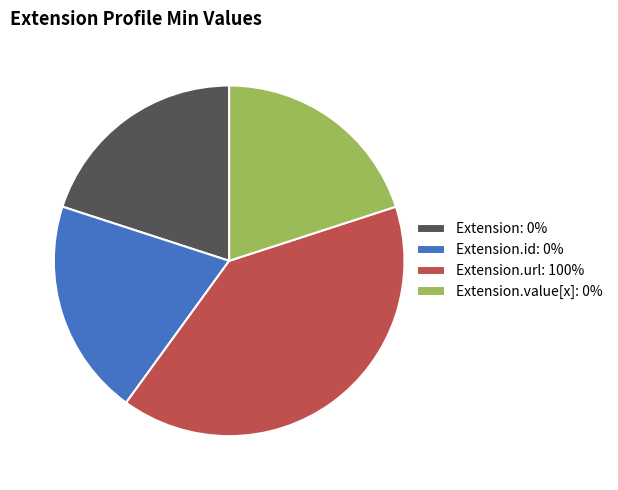

Which category has the biggest portion of the pie?

Extension.url: 100%